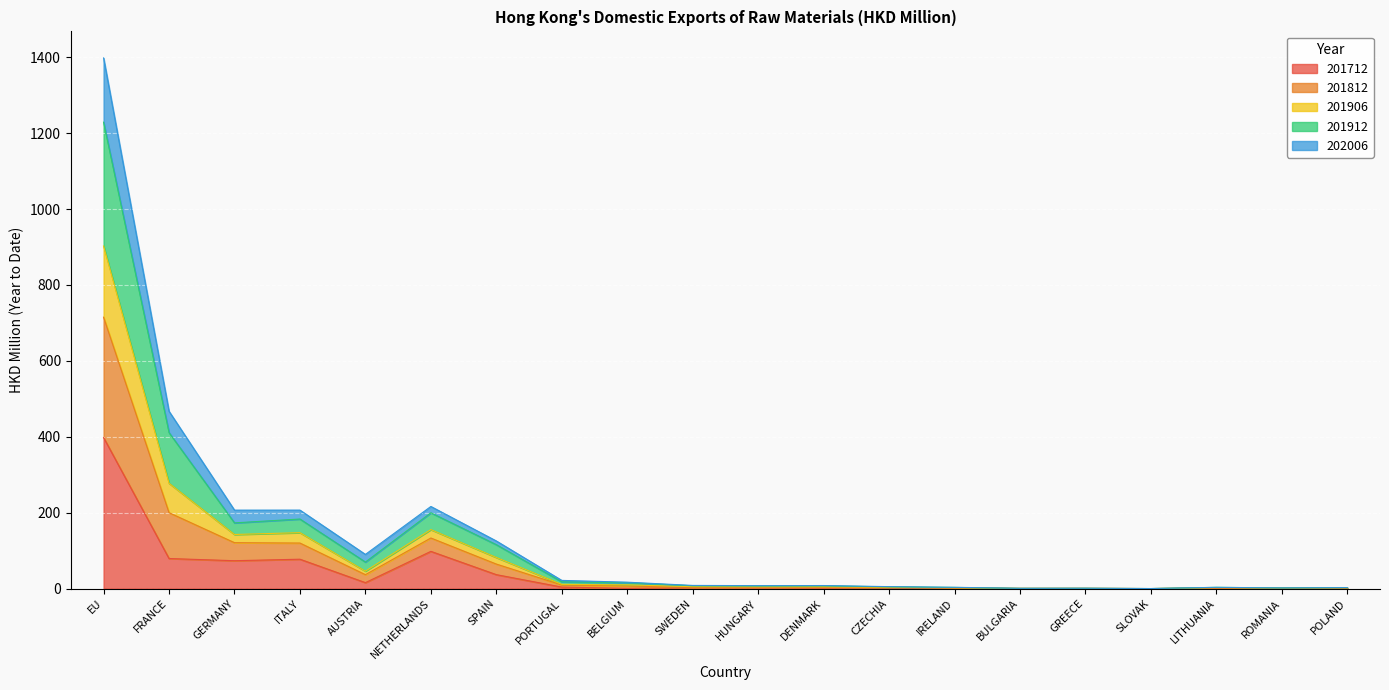

At which label does 201712 reach its peak?

EU